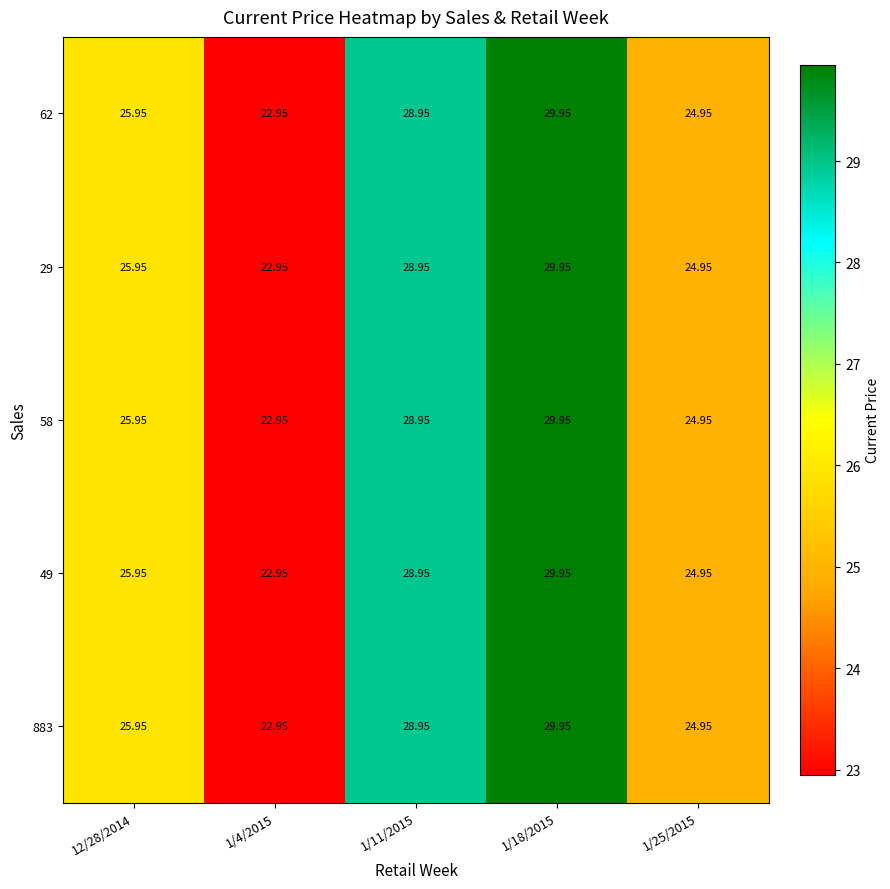

What is the total value across all series at 1/11/2015?

144.8